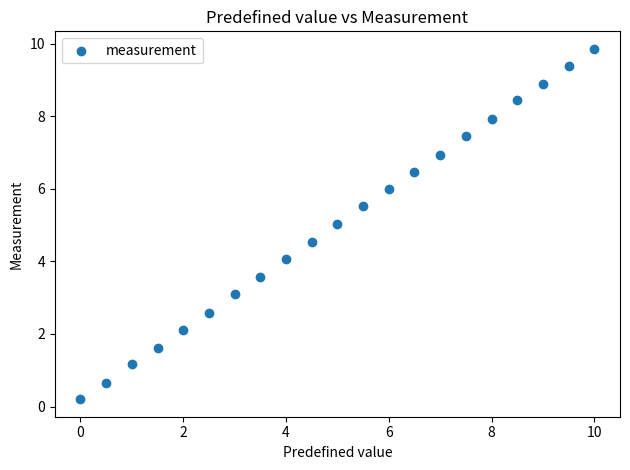

What is the range of X values (max minus min)?

10.0